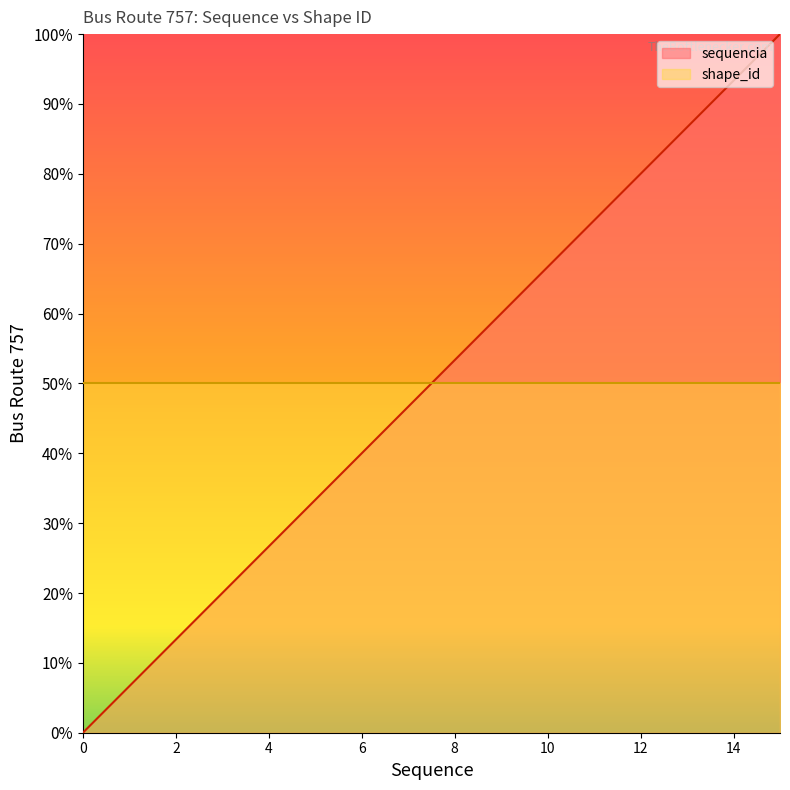

Reading right to left, extract all data points from this chart.

15=100.0	14=93.3	13=86.7	12=80.0	11=73.3	10=66.7	9=60.0	8=53.3	7=46.7	6=40.0	5=33.3	4=26.7	3=20.0	2=13.3	1=6.7	0=0.0